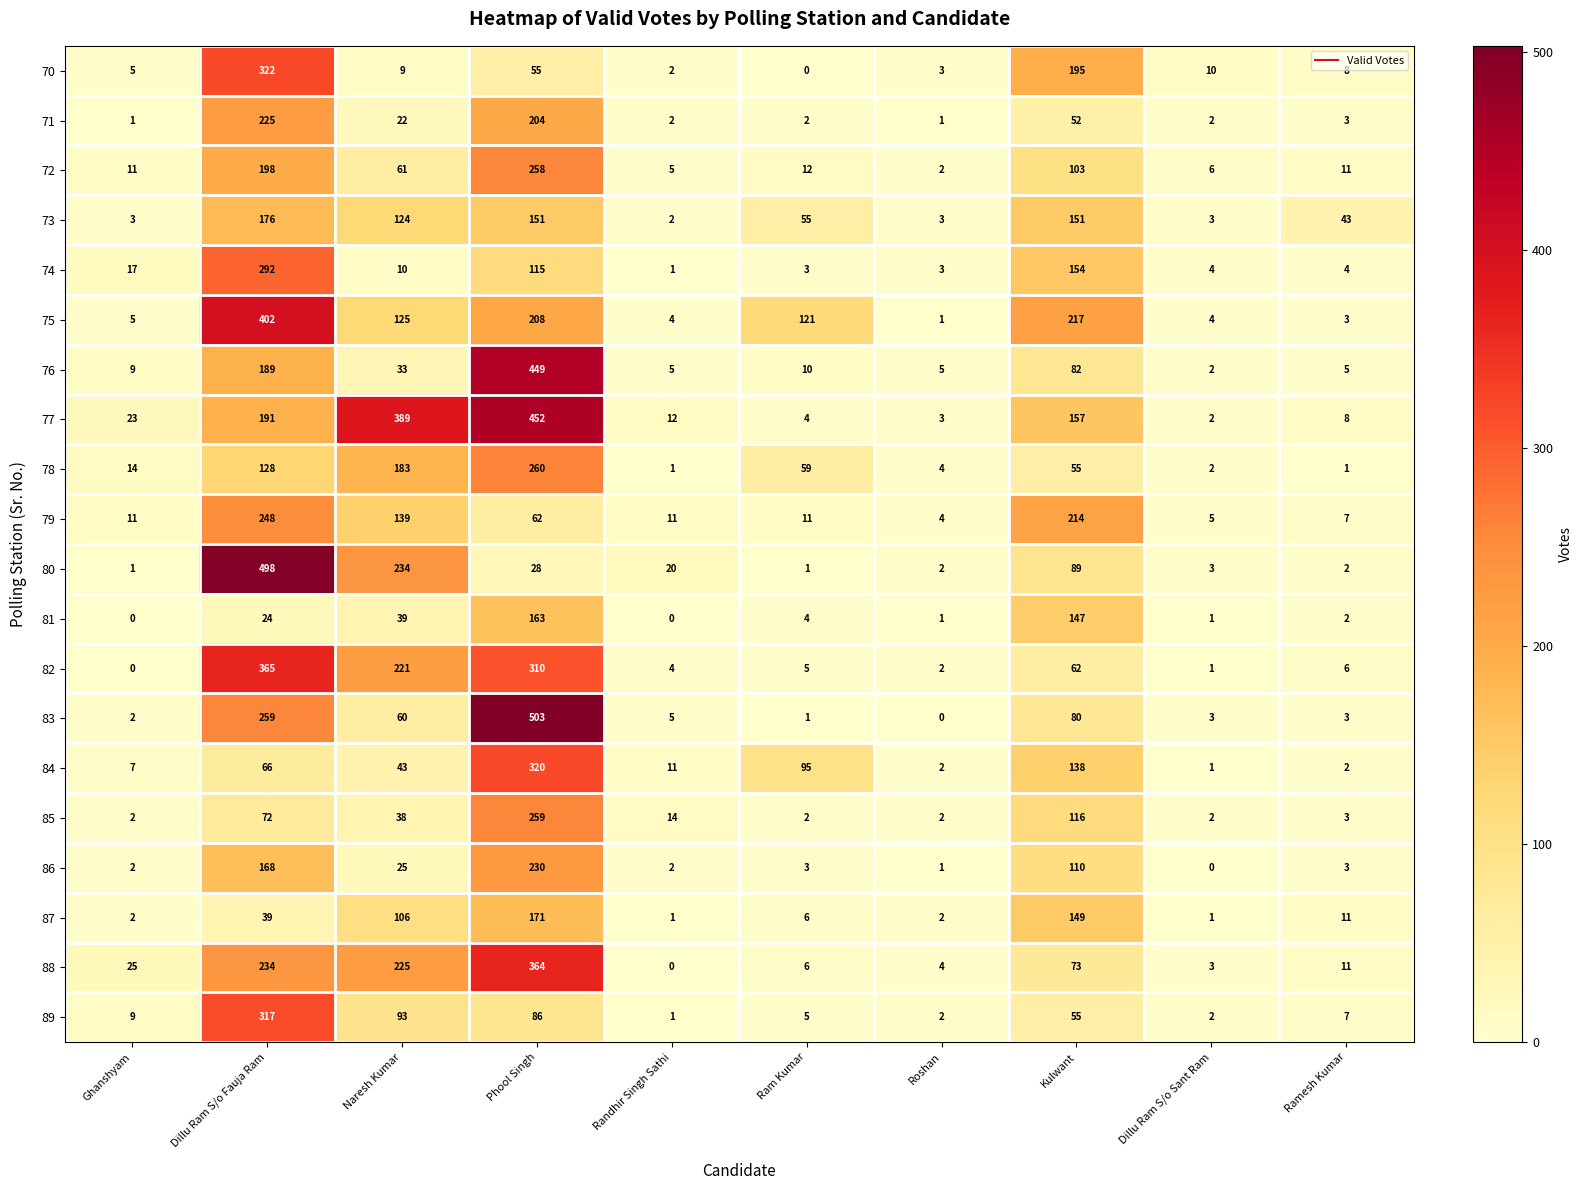

At which category is the sum across all series the highest?

Phool Singh